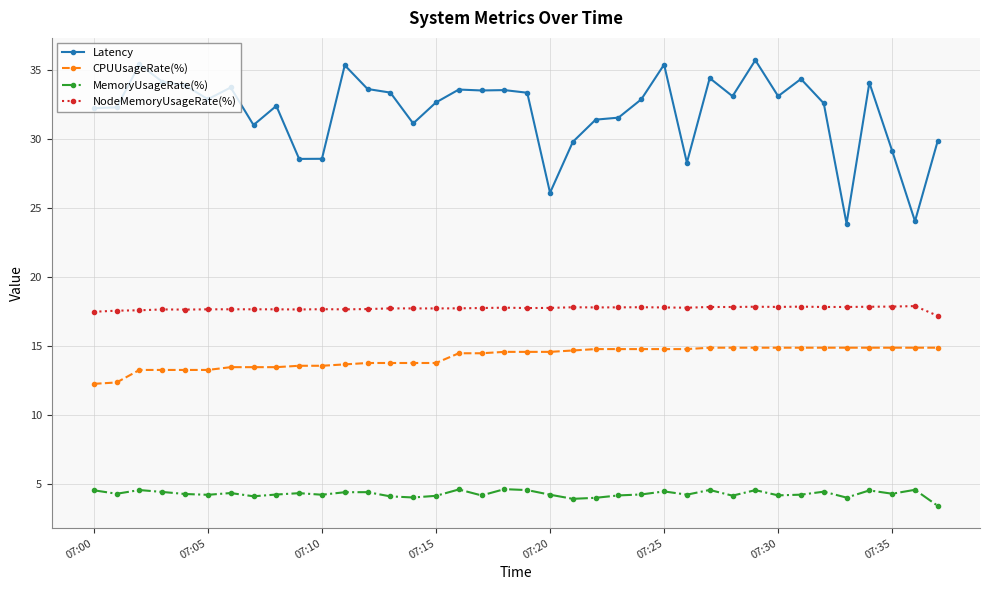

At how many categories does at least one series exceed 28?

35